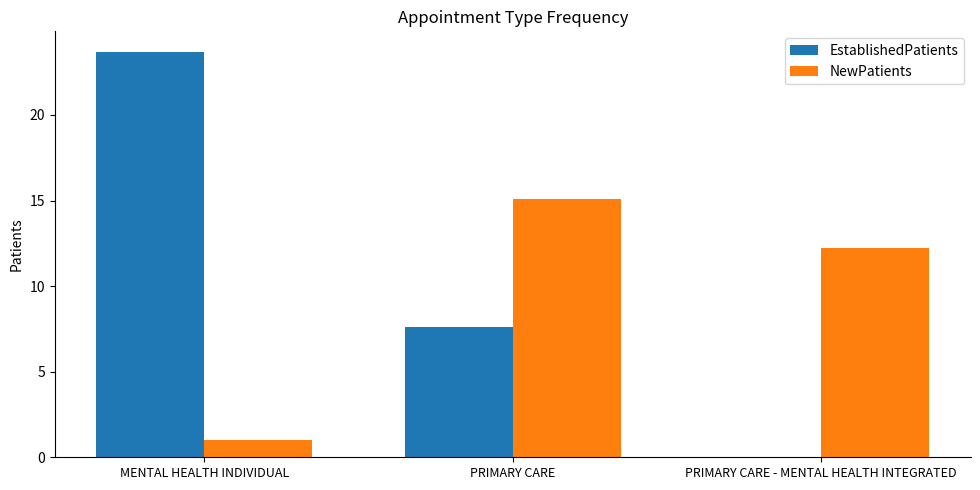

Reading left to right, transcribe all the data shown in this chart.

EstablishedPatients: MENTAL HEALTH INDIVIDUAL=23.7	PRIMARY CARE=7.6	PRIMARY CARE - MENTAL HEALTH INTEGRATED=0.0
NewPatients: MENTAL HEALTH INDIVIDUAL=1.0	PRIMARY CARE=15.1	PRIMARY CARE - MENTAL HEALTH INTEGRATED=12.2